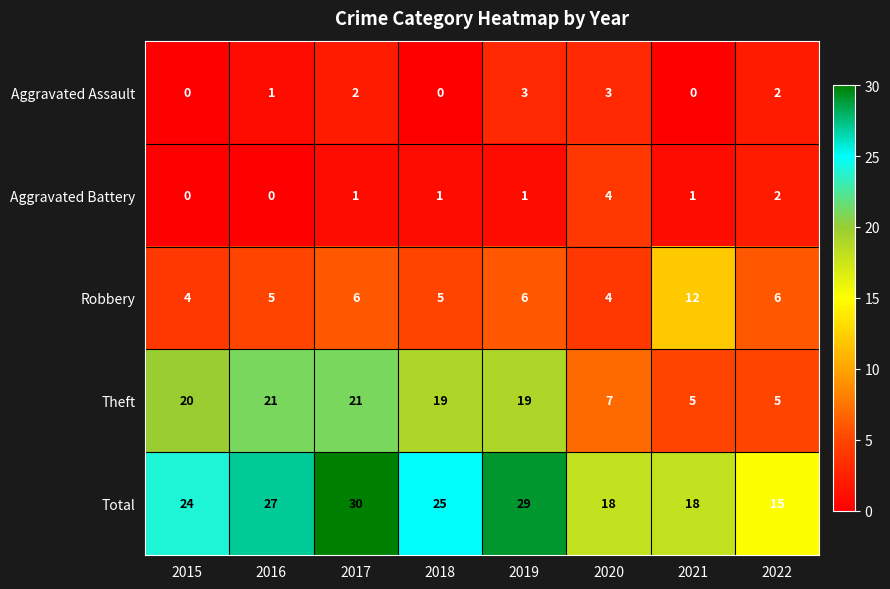

What is the total value across all series at 2018?

50